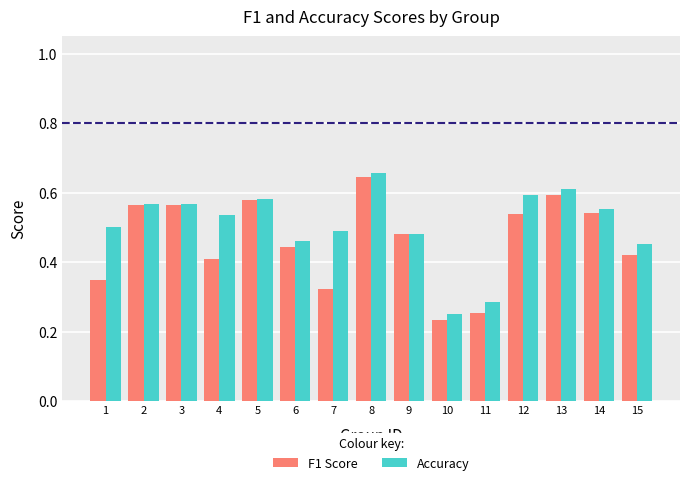

Count the number of categories in the chart.

15